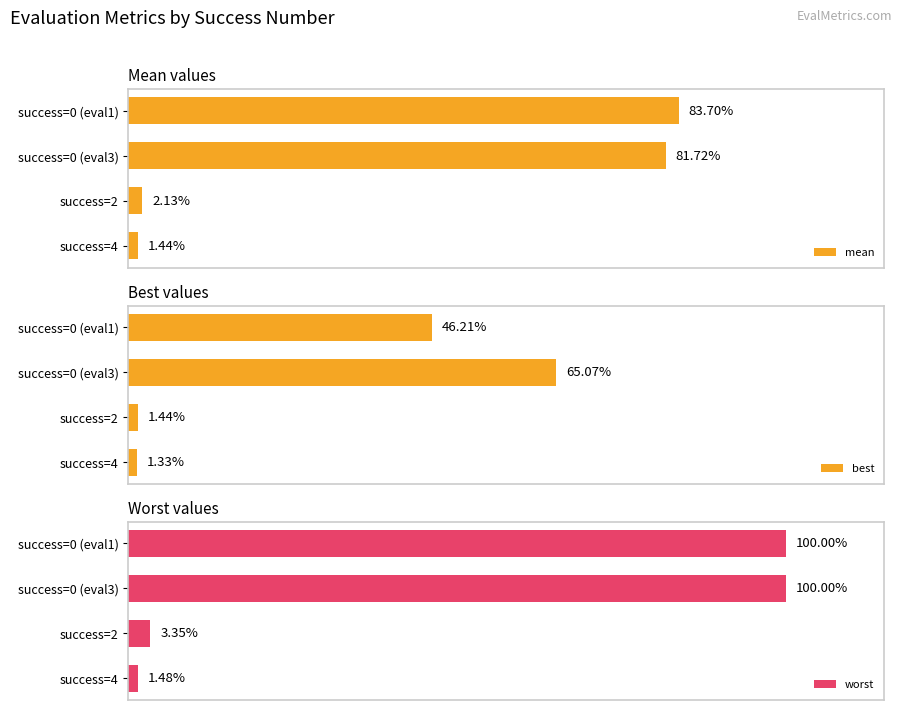

Rank the categories by best value from lowest to highest.

success=4, success=2, success=0 (eval1), success=0 (eval3)